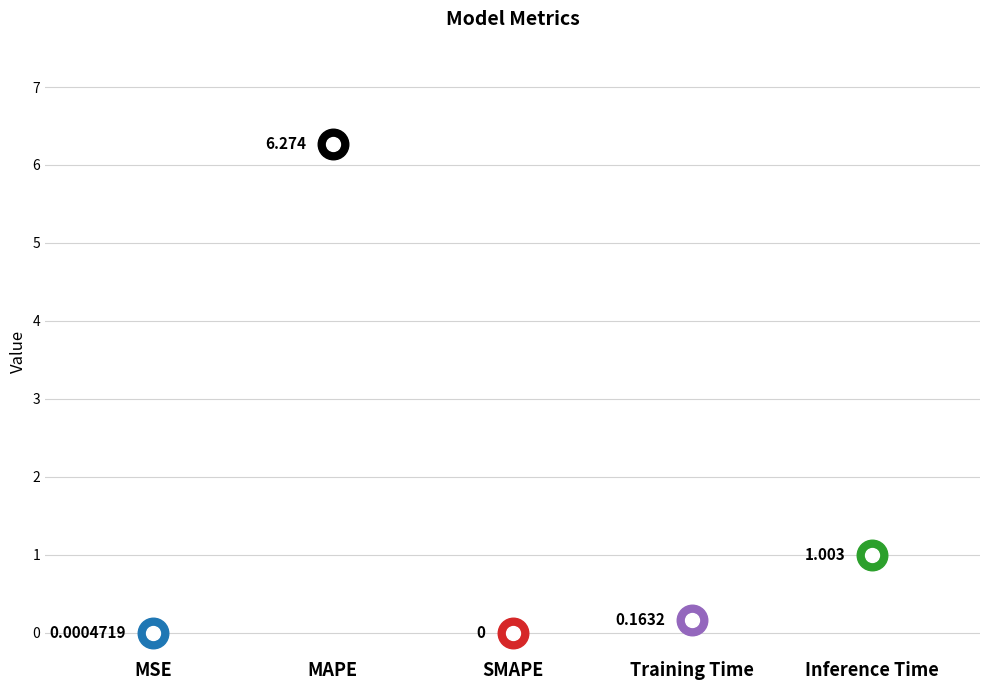

Is it true that the value at MAPE is 6.3?

True